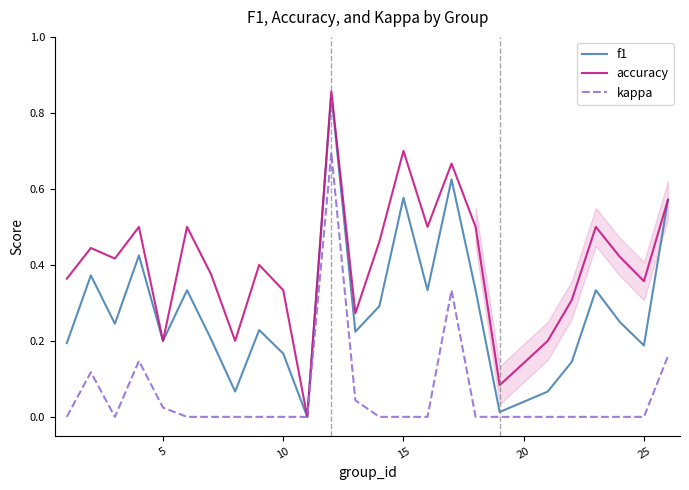

What is the sum of all f1 values?

7.2